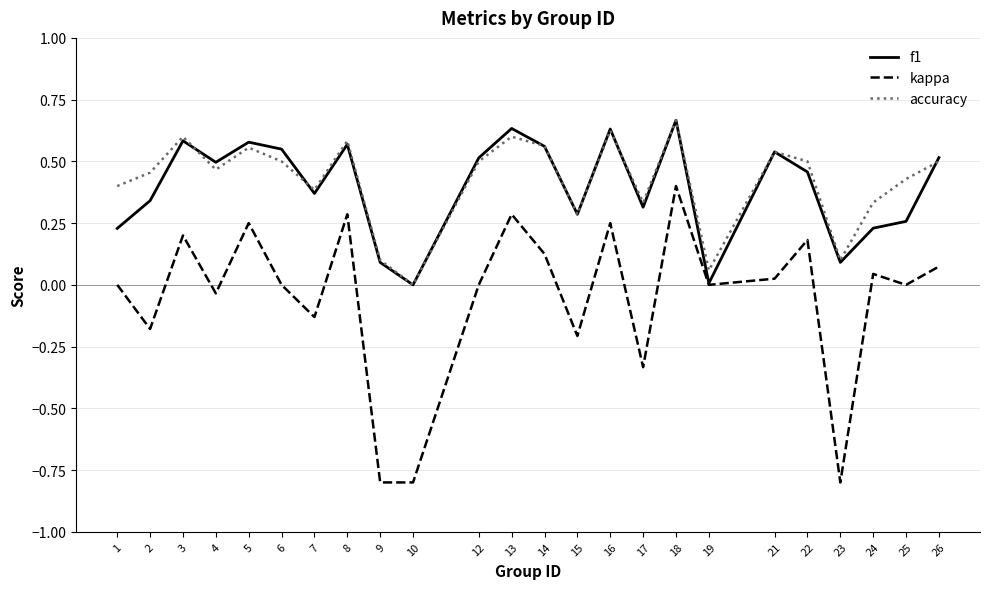

At which category does kappa reach its first local valley?

2